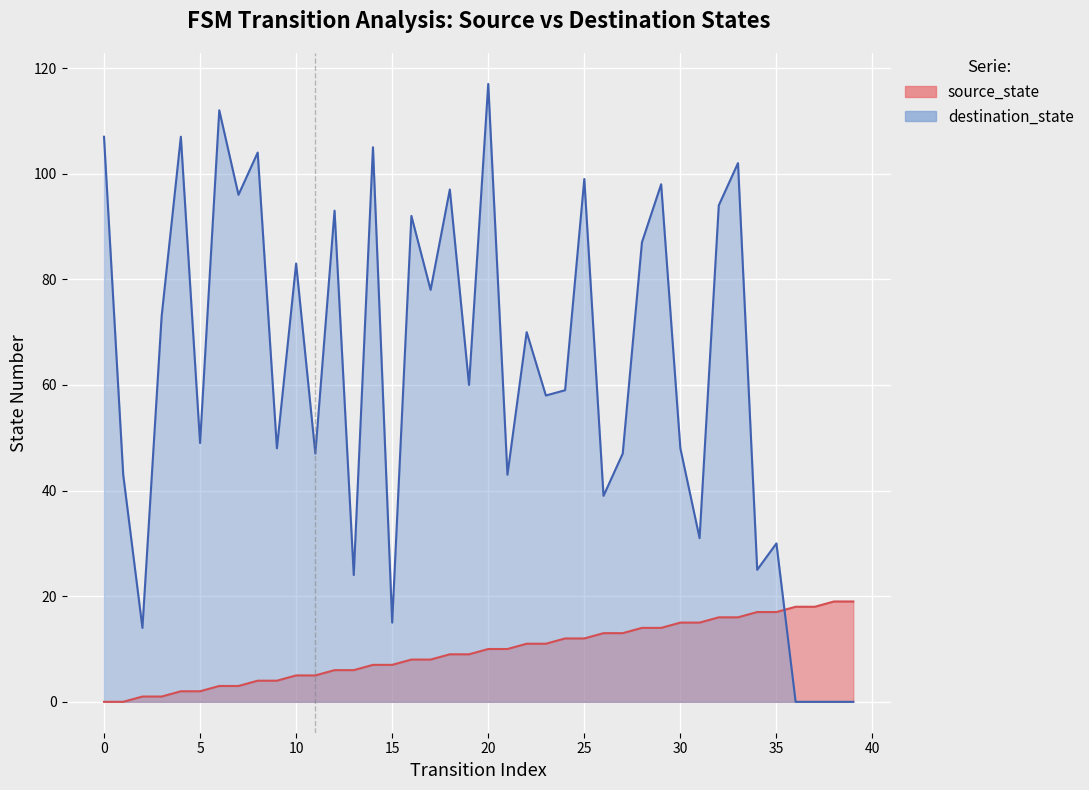

Read the source_state value at 17, to the nearest 10.

10